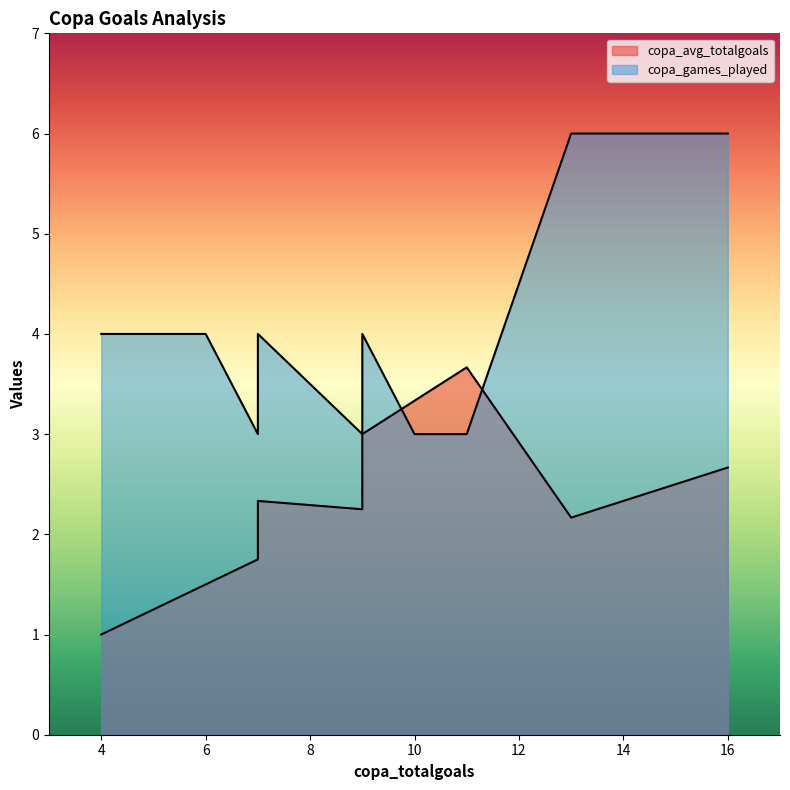

Reading left to right, transcribe all the data shown in this chart.

copa_avg_totalgoals: Argentina=2.2	Bolivia=3.7	Brazil=2.3	Chile=2.3	Colombia=1.0	Ecuador=3.0	Japan=3.3	Paraguay=1.8	Peru=2.7	Qatar=2.3	Uruguay=2.2	Venezuela=1.5
copa_games_played: Argentina=6.0	Bolivia=3.0	Brazil=6.0	Chile=6.0	Colombia=4.0	Ecuador=3.0	Japan=3.0	Paraguay=4.0	Peru=6.0	Qatar=3.0	Uruguay=4.0	Venezuela=4.0